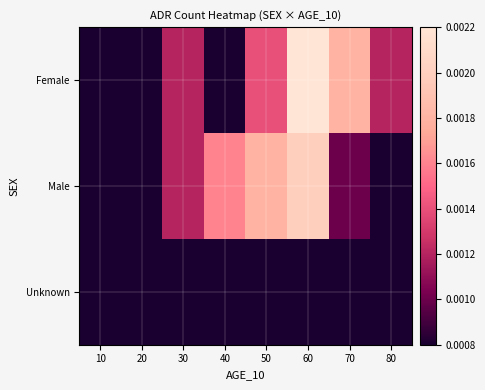

How many categories are shown in the chart?

8